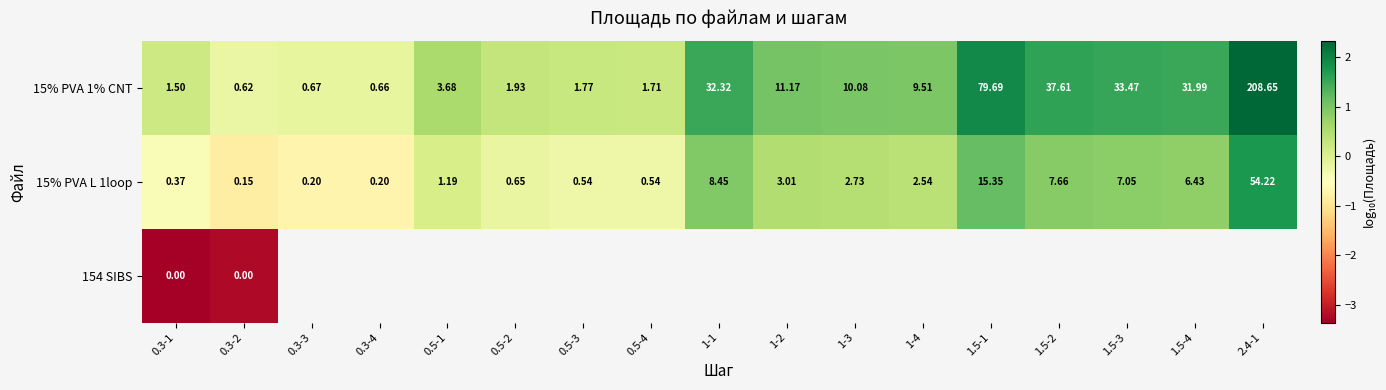

Is the value of 15% PVA L 1loop at 1-2 greater than the value of 15% PVA 1% CNT at 1-4?

No